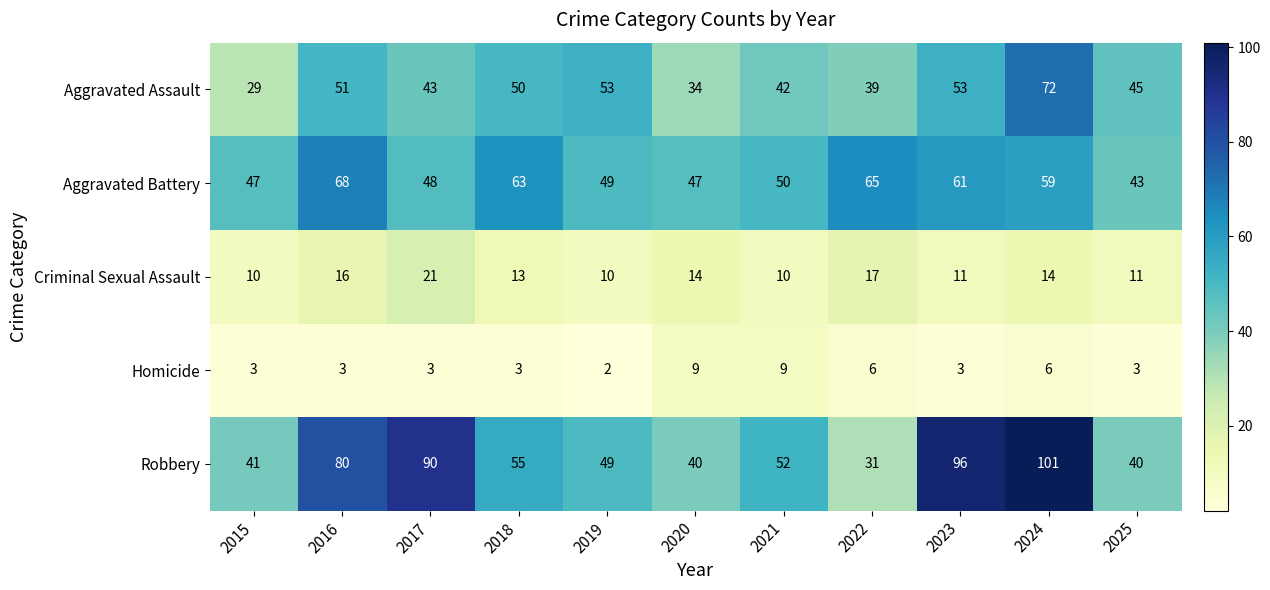

What is the average value of the Criminal Sexual Assault series?

13